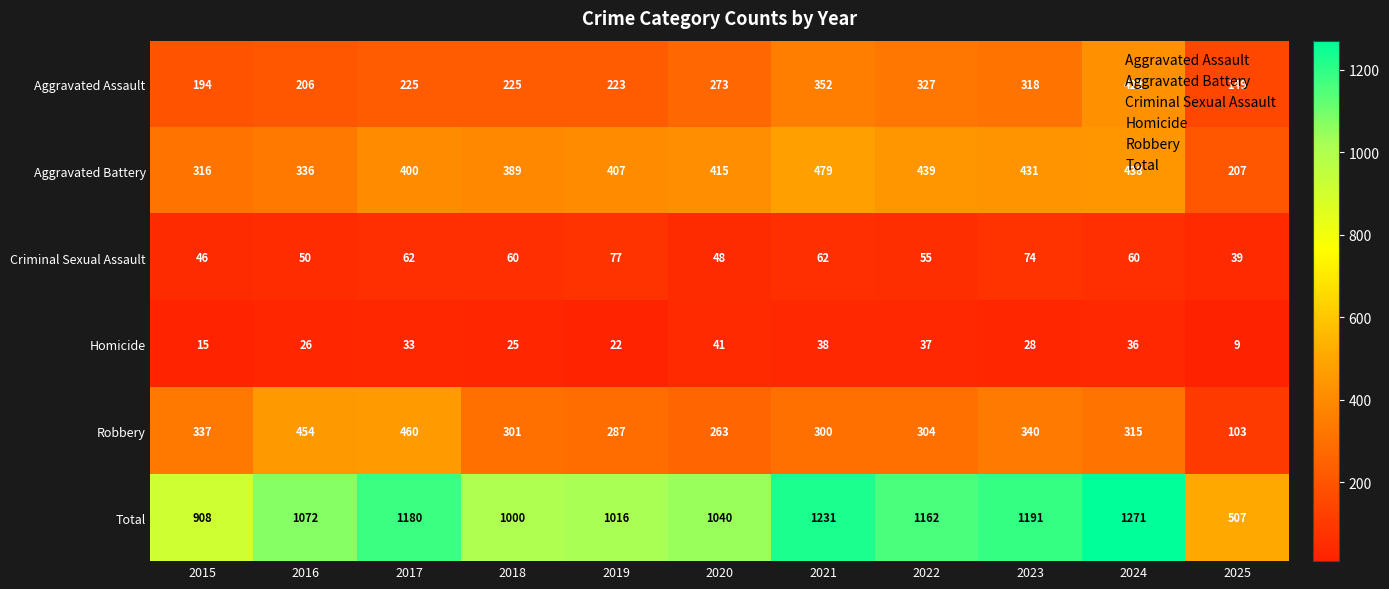

What is the difference between the highest and lowest values at 2019?

994